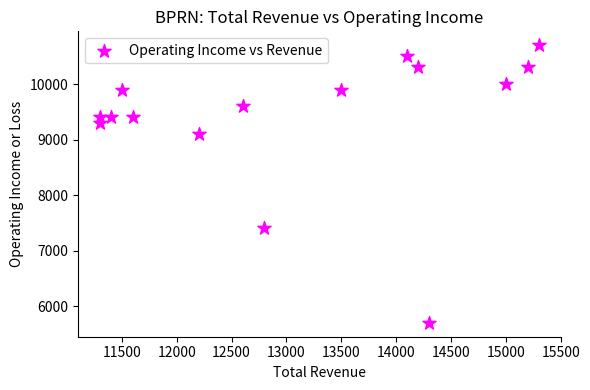

What is the range of X values (max minus min)?

4000